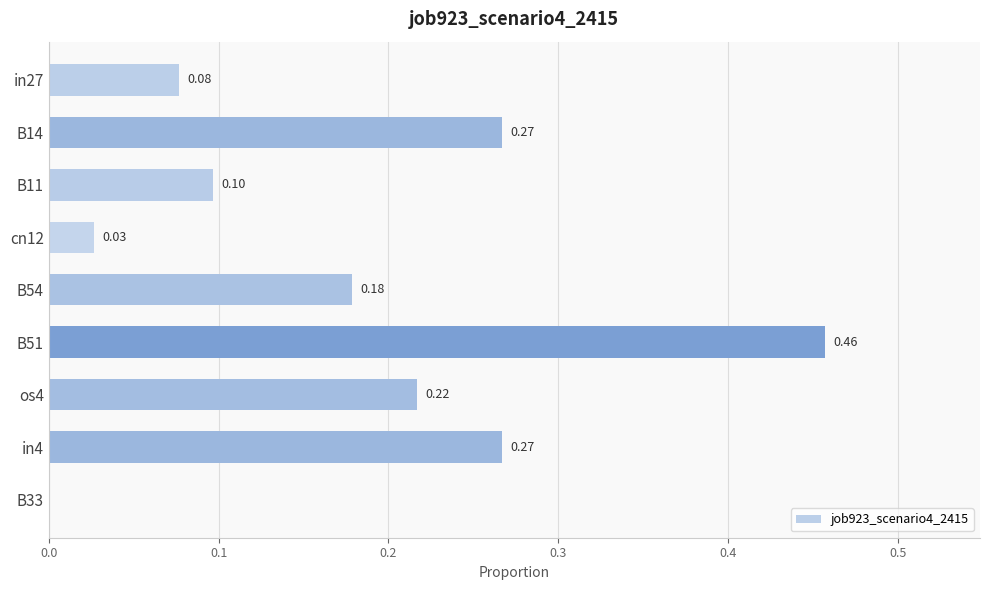

What is the sum of all values?

1.6